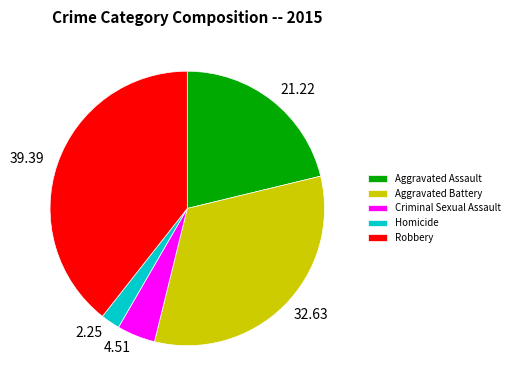

Approximately how many times larger is the value at Criminal Sexual Assault compared to Homicide?

2.0